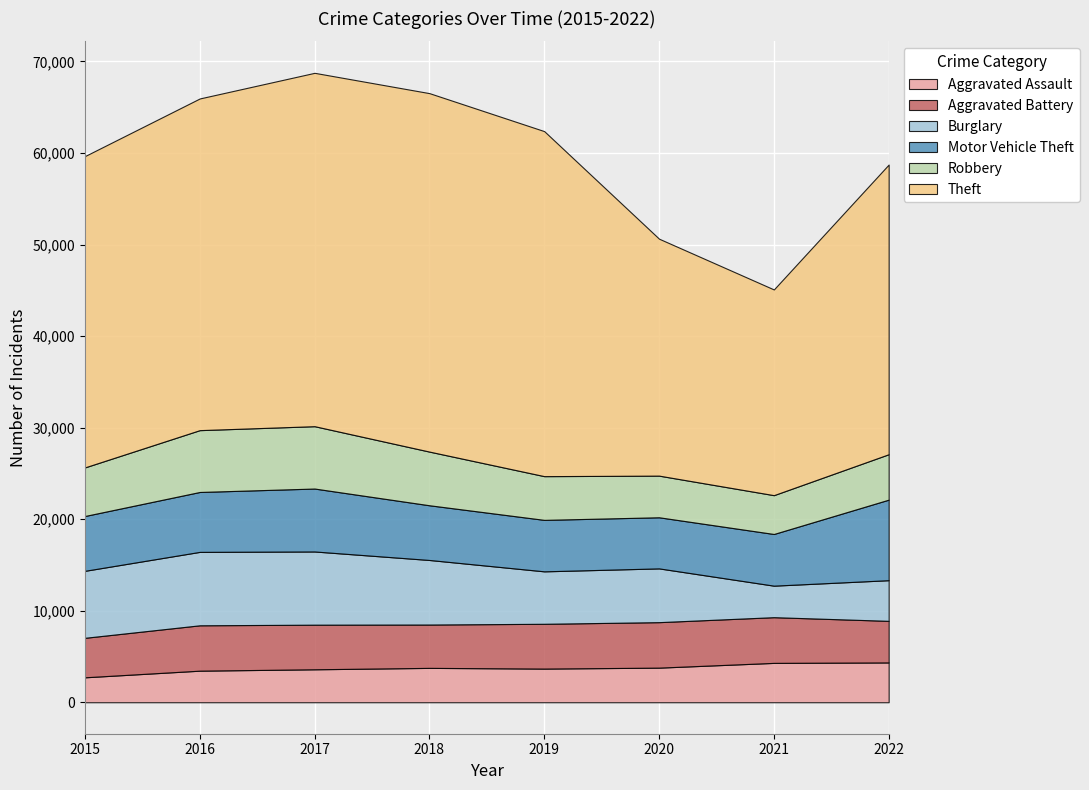

List the series in order of their peak value, highest first.

Theft, Motor Vehicle Theft, Burglary, Robbery, Aggravated Battery, Aggravated Assault